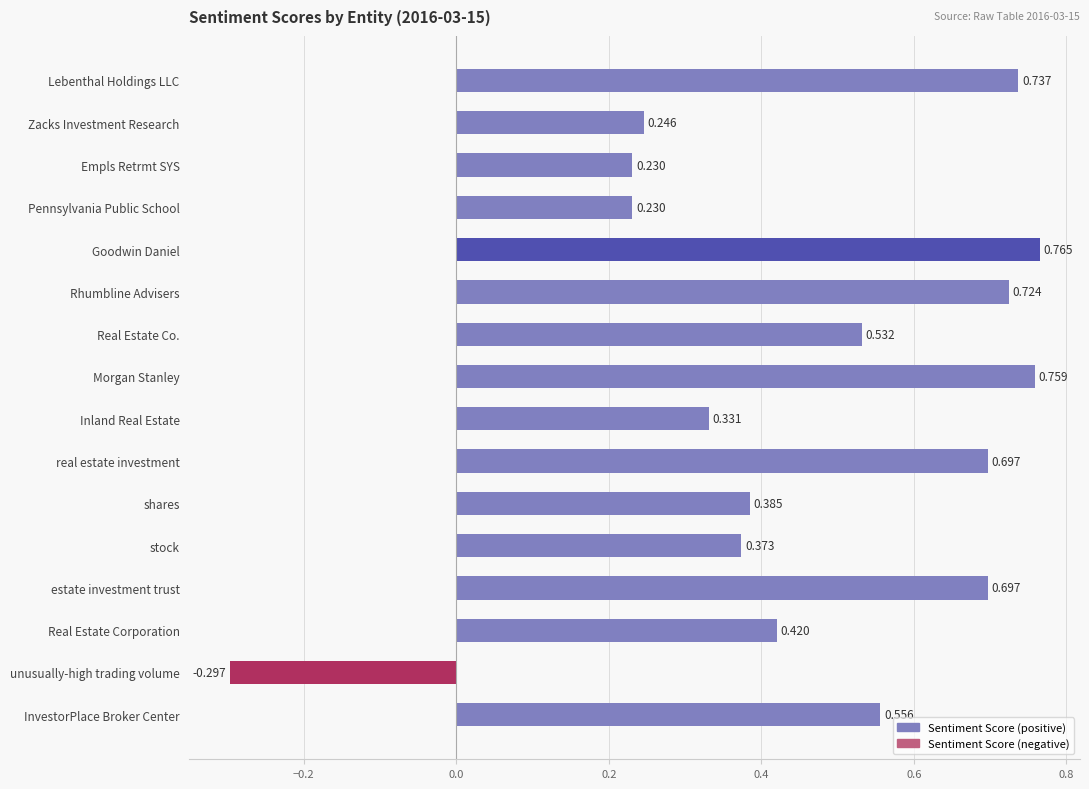

What is the label of the 4th bar from the top?

Pennsylvania Public School